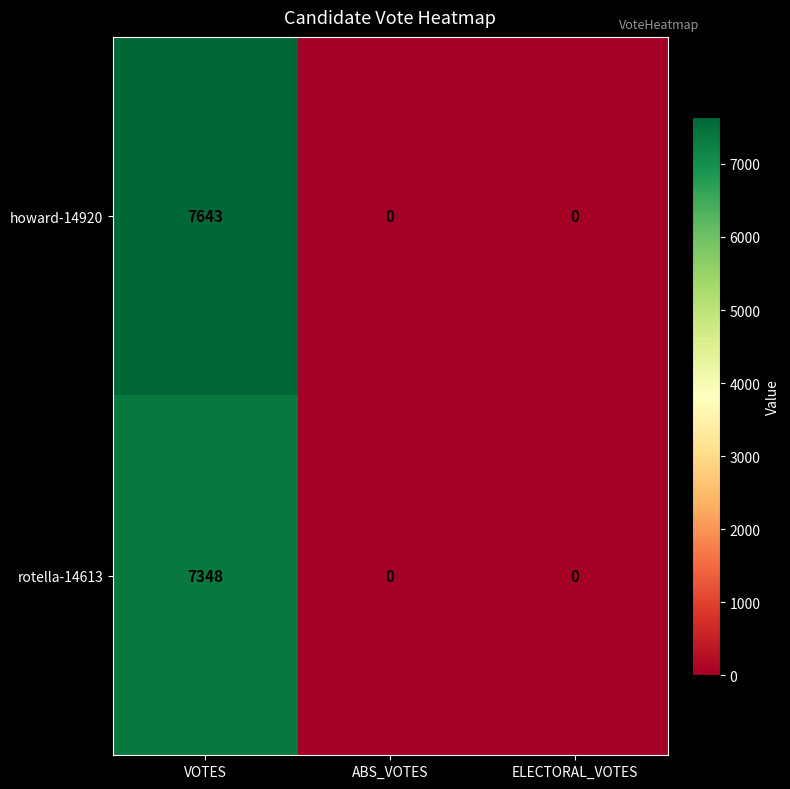

Reading left to right, list all the values displayed in this chart.

howard-14920: VOTES=7643	ABS_VOTES=0	ELECTORAL_VOTES=0
rotella-14613: VOTES=7348	ABS_VOTES=0	ELECTORAL_VOTES=0